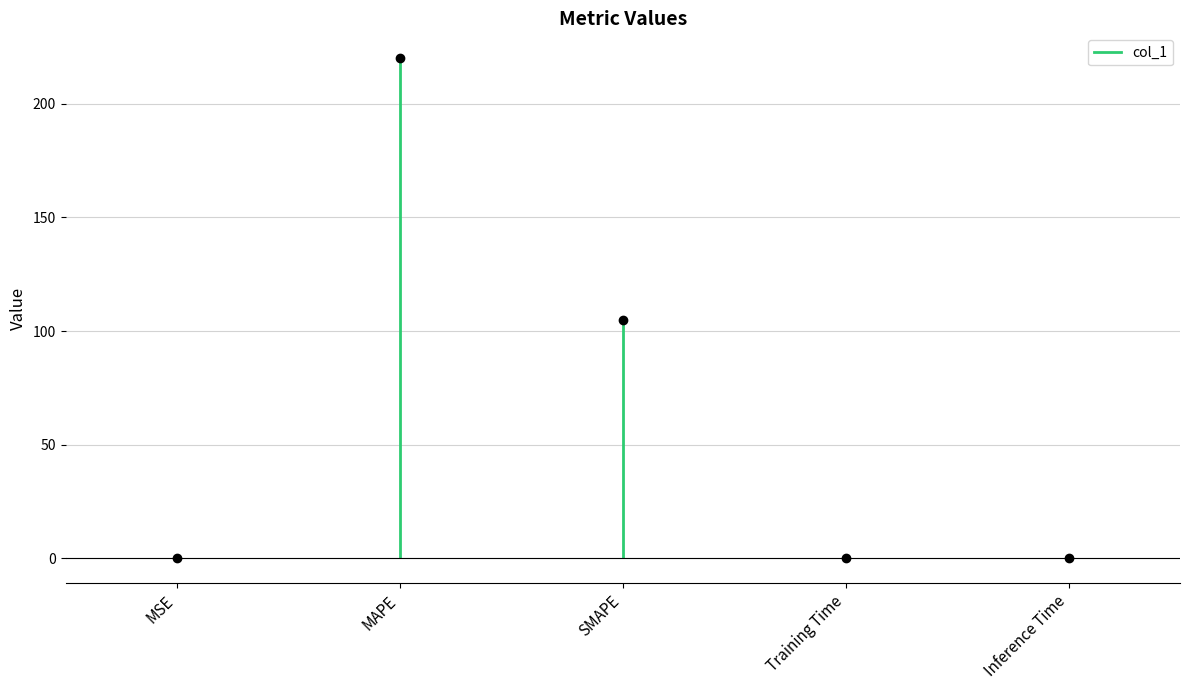

The chart shows a value of 155.9 at SMAPE. True or false?

False